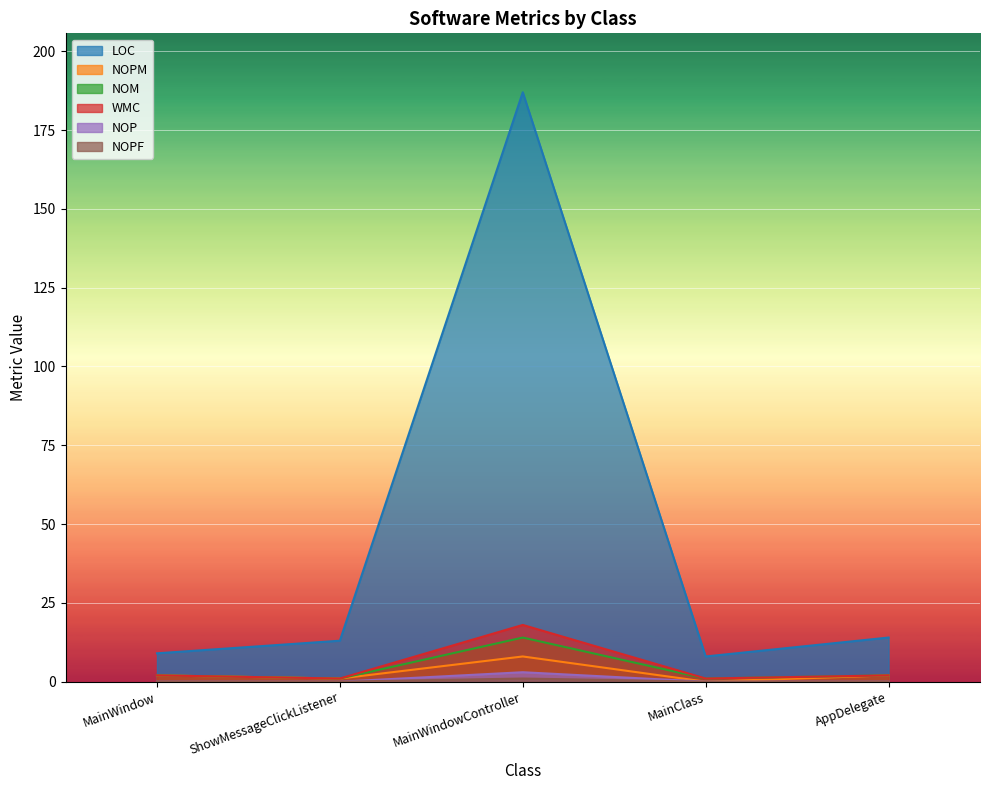

What is the spread (max minus min) of values at ShowMessageClickListener?

13